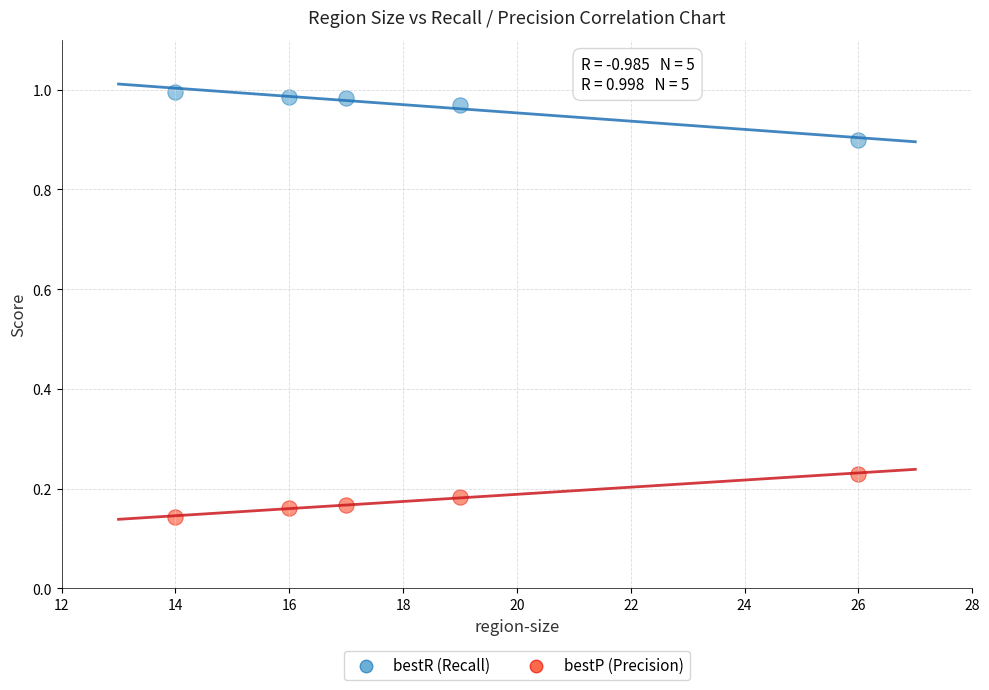

What is the X range (max minus min) for the scatter plot?

12.0